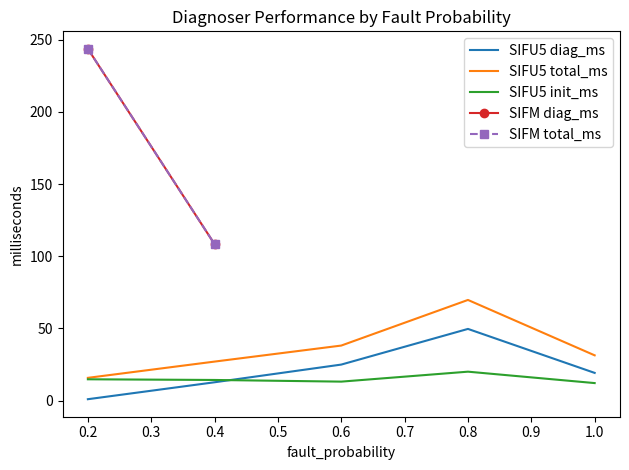

What is the maximum value shown in the chart?

243.7